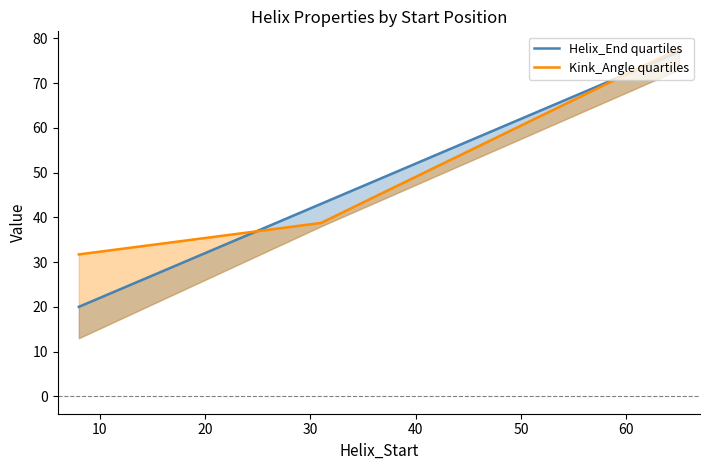

Reading right to left, extract all data points from this chart.

Helix_End quartiles: 77.0	43.0	20.0
Kink_Angle quartiles: 77.7	38.7	31.7